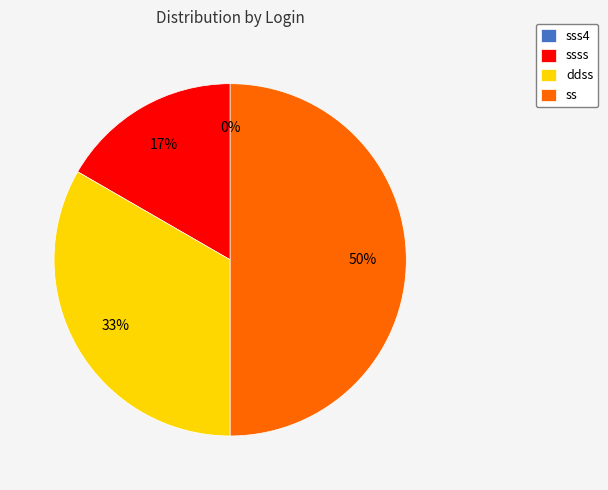

Combined, do ddss and sss4 account for over 50%?

No